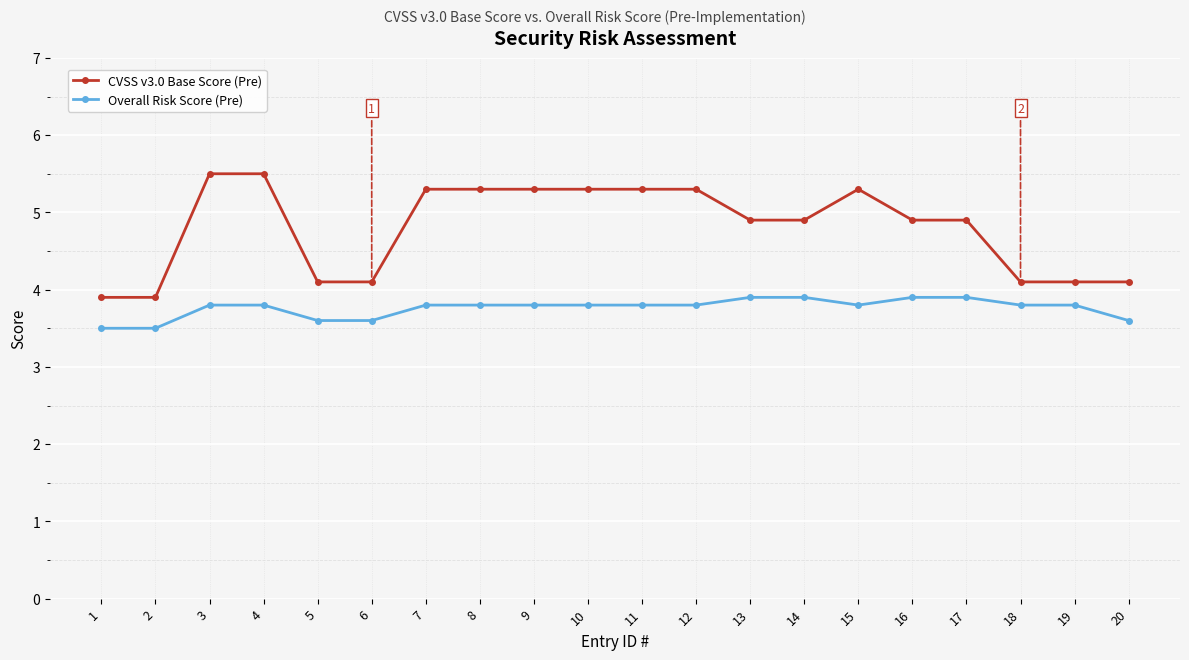

How many Overall Risk Score (Pre) values are between 3 and 4?

20